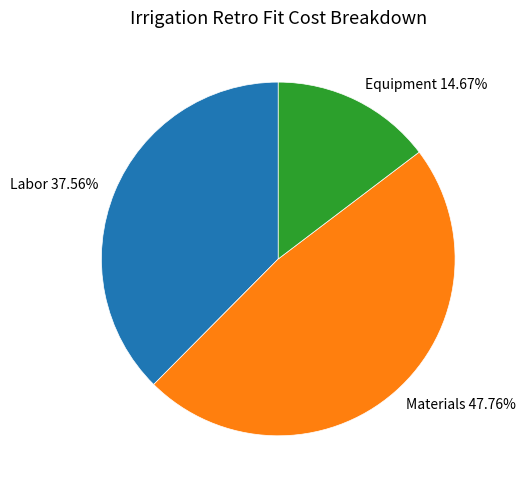

Count the number of slices in the pie.

3